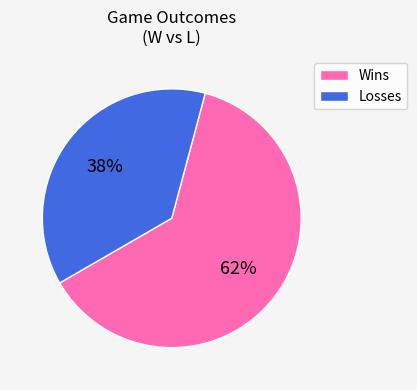

To the nearest percent, what is the average slice percentage?

50%